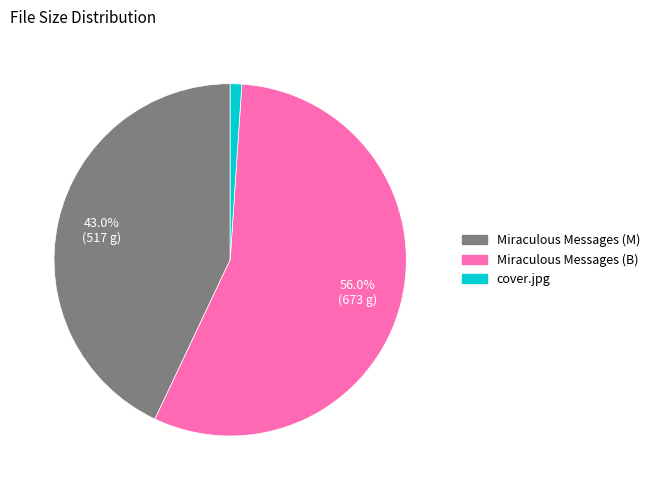

Which category has the biggest portion of the pie?

Miraculous Messages (B)